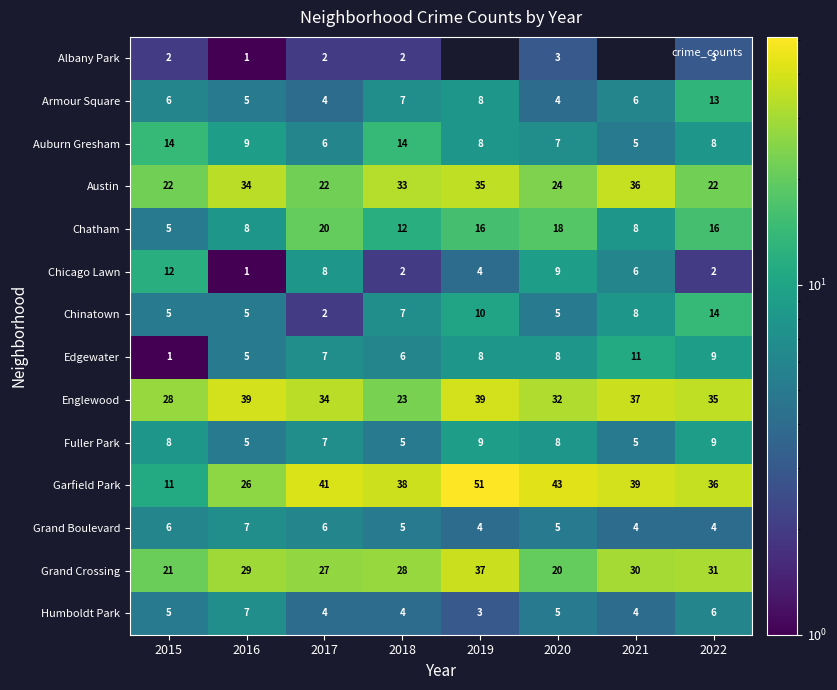

How many Grand Boulevard values are between 4 and 6?

7